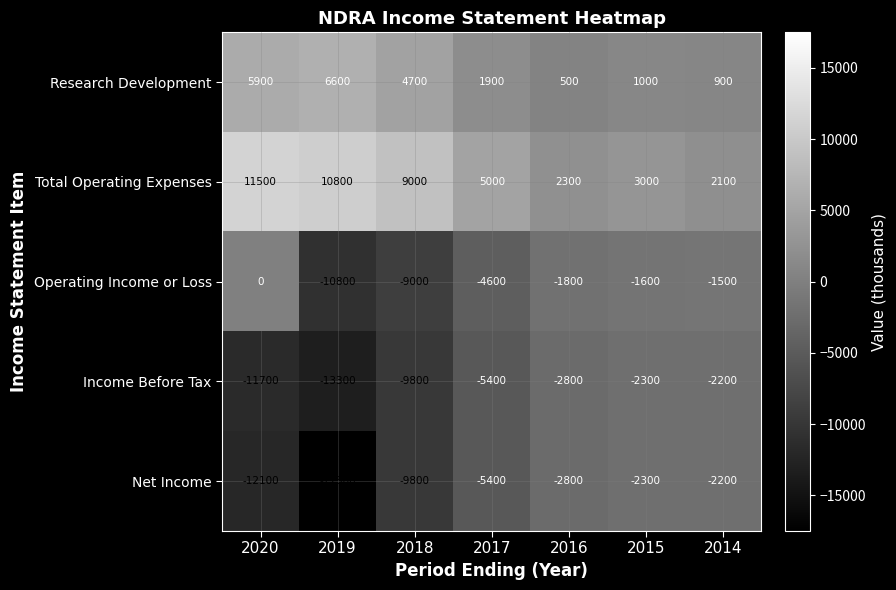

What is the sum of the Net Income values at 2018 and 2020?

-21900